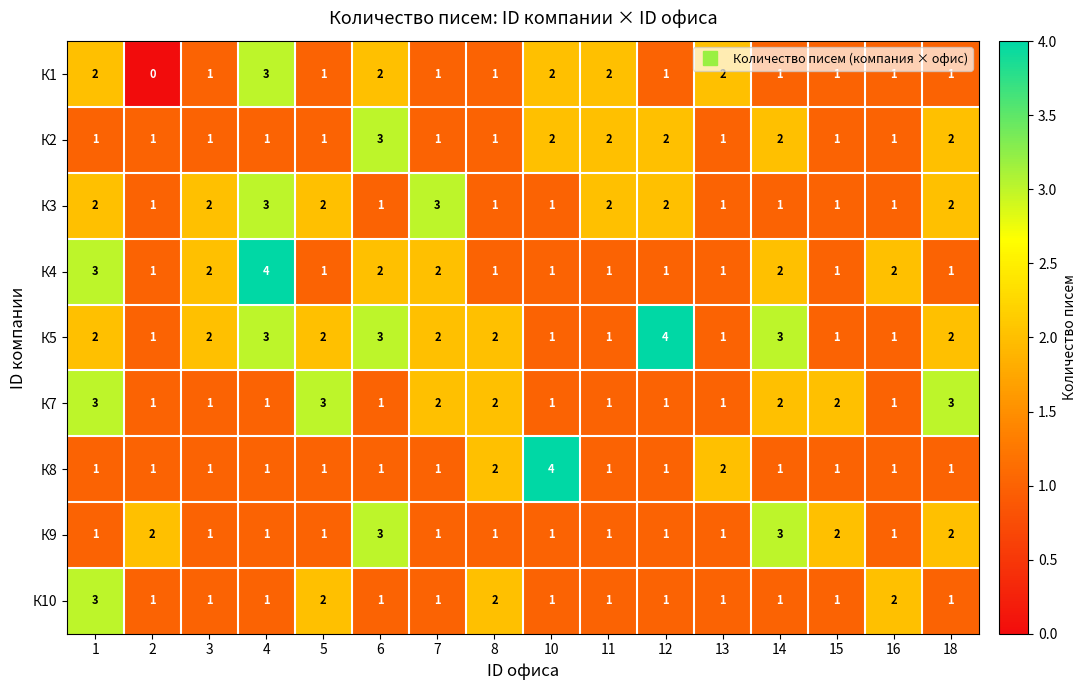

What is the sum of all К5 values?

31